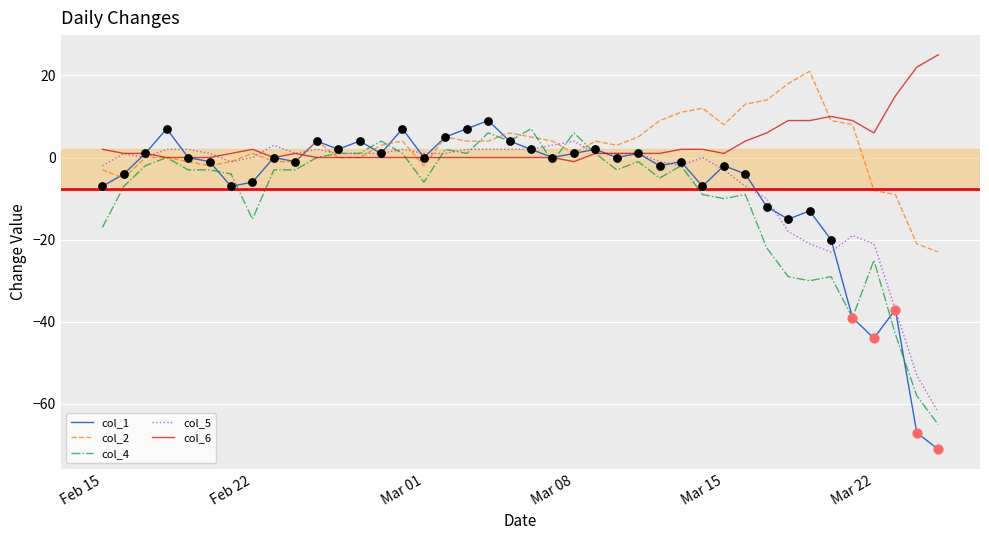

What are all the series names shown in the legend?

col_1, col_2, col_4, col_5, col_6